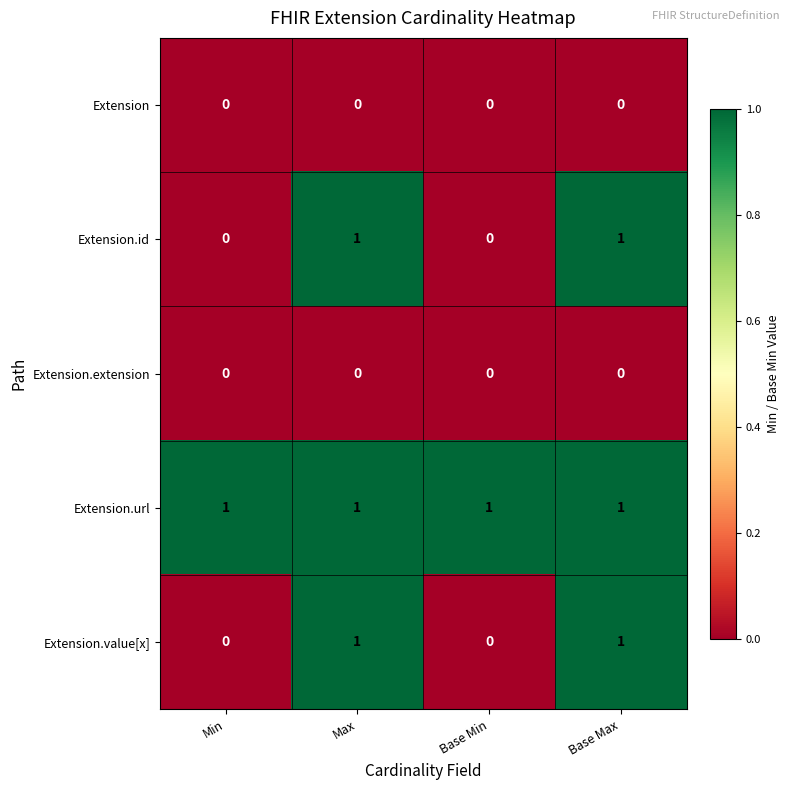

Reading left to right, what are all the values shown in this chart?

Extension: Min=0	Max=0	Base Min=0	Base Max=0
Extension.id: Min=0	Max=1	Base Min=0	Base Max=1
Extension.extension: Min=0	Max=0	Base Min=0	Base Max=0
Extension.url: Min=1	Max=1	Base Min=1	Base Max=1
Extension.value[x]: Min=0	Max=1	Base Min=0	Base Max=1